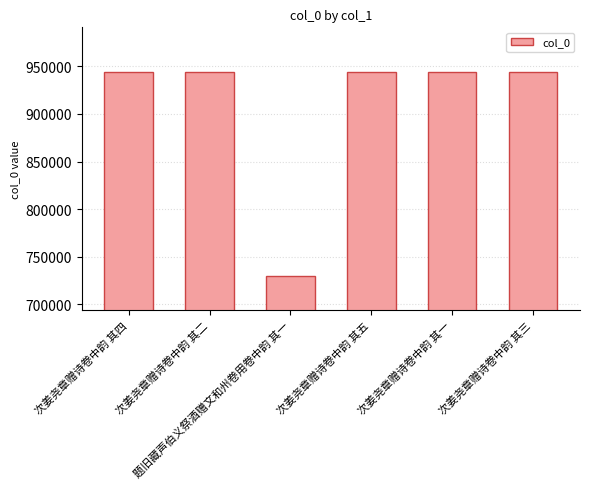

What is the label of the 6th bar from the right?

次姜尧章赠诗卷中韵 其四